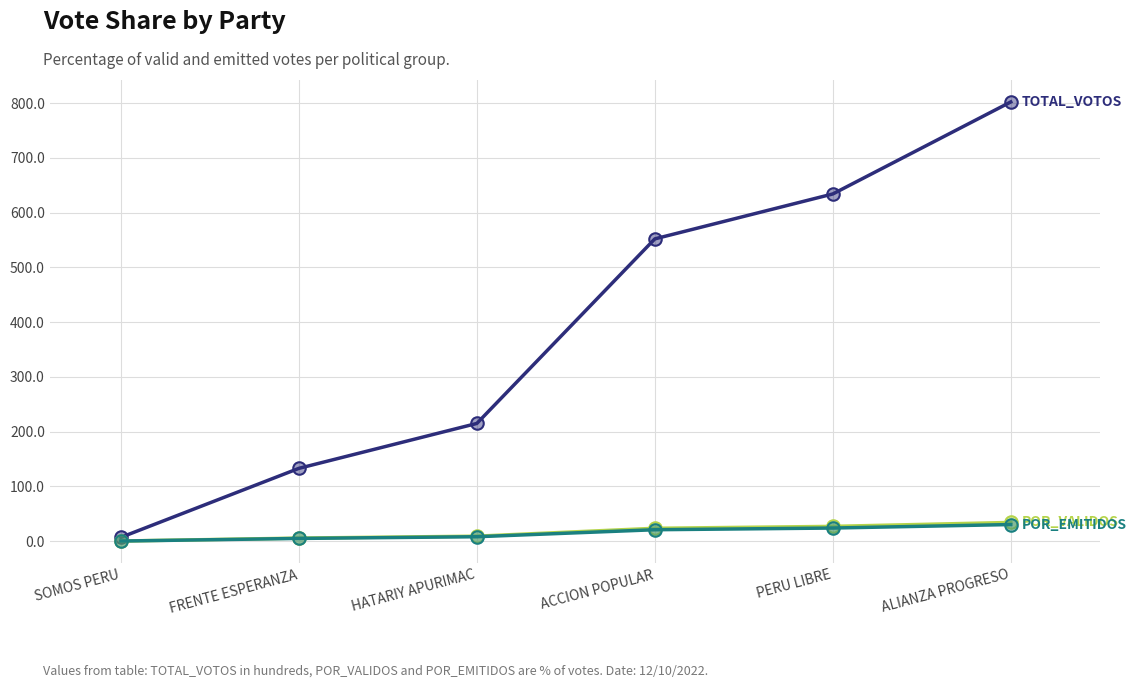

At which category is the sum across all series the highest?

ALIANZA PROGRESO